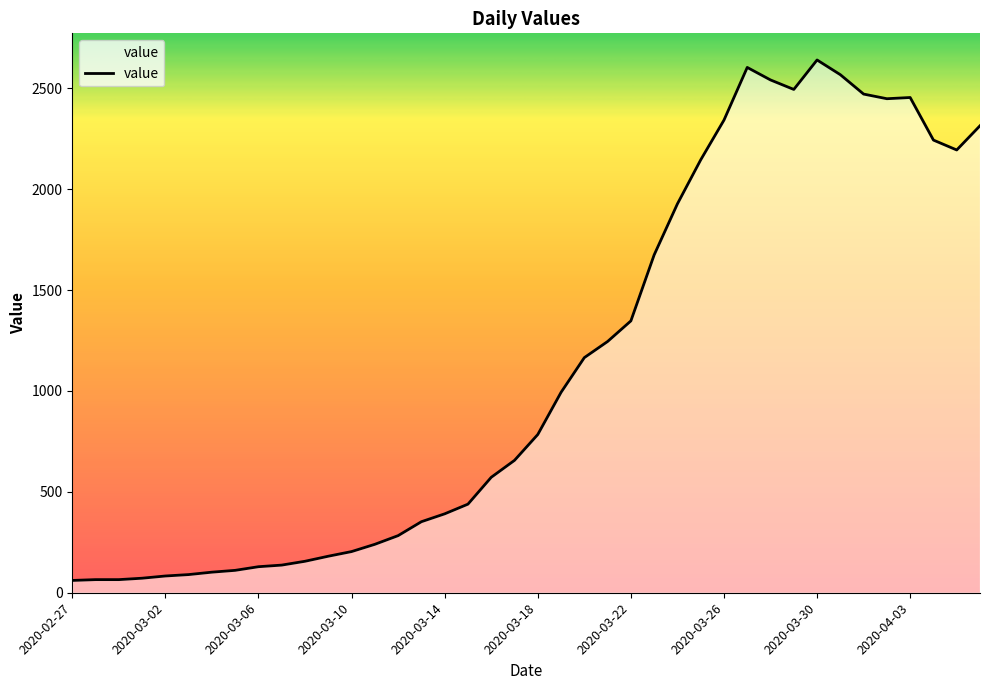

What is the minimum value shown in the chart?

61